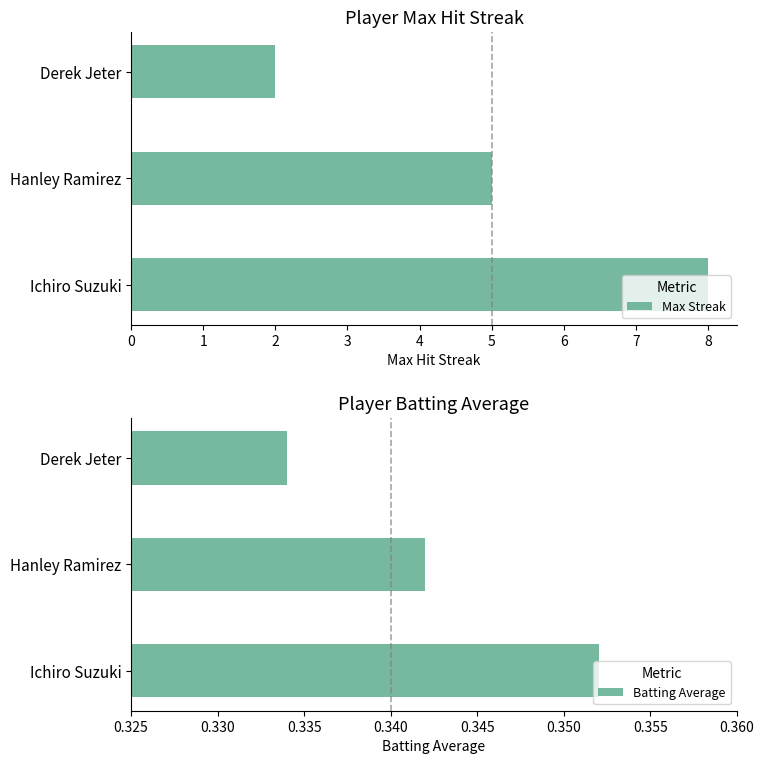

The value of Max Streak at Hanley Ramirez is 7. True or false?

False